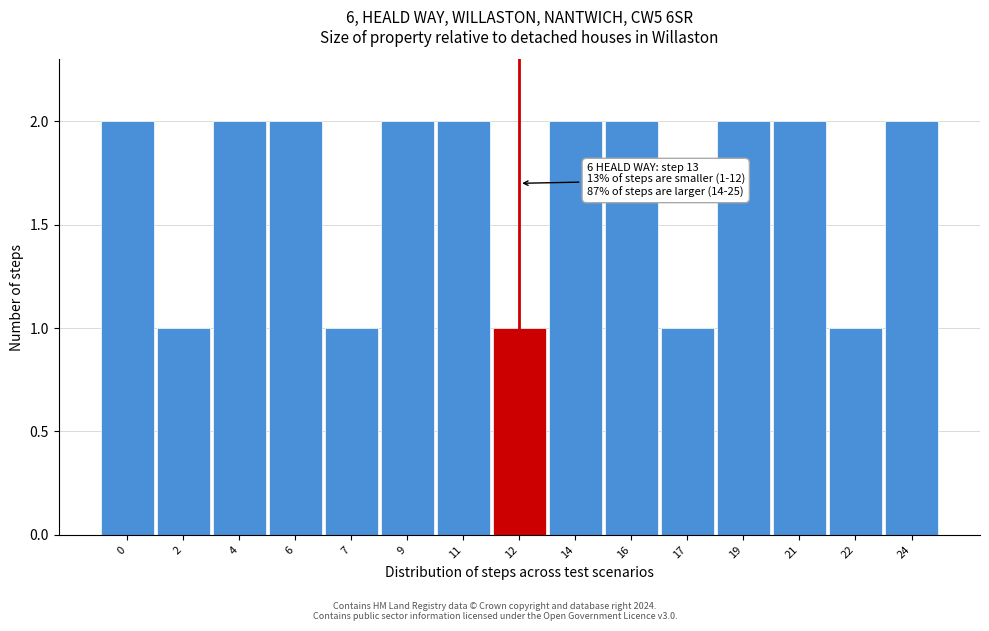

Reading right to left, what are all the values shown in this chart?

24=2	22=1	21=2	19=2	17=1	16=2	14=2	12=1	11=2	9=2	7=1	6=2	4=2	2=1	0=2